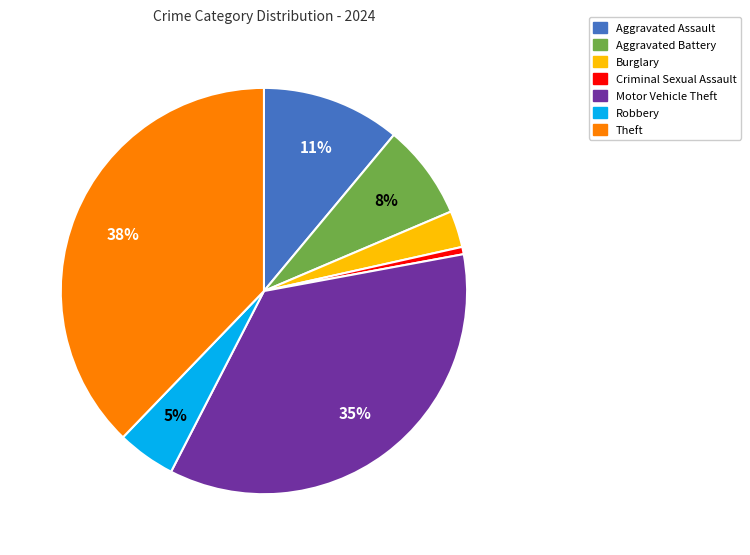

Does Motor Vehicle Theft account for over 50% of the chart?

No